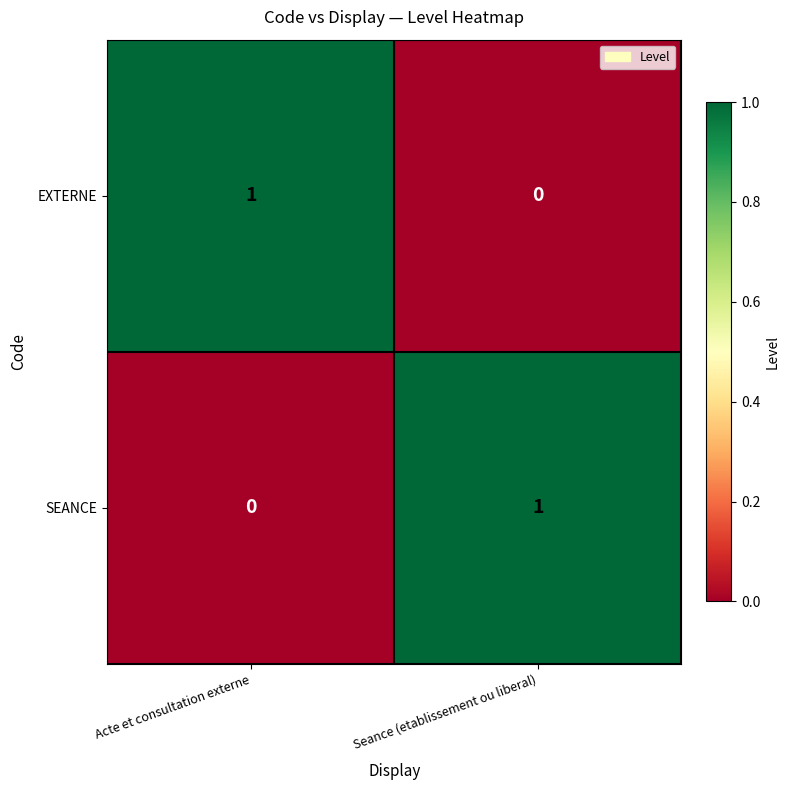

Where is EXTERNE nearest to the value 0?

Seance (etablissement ou liberal)